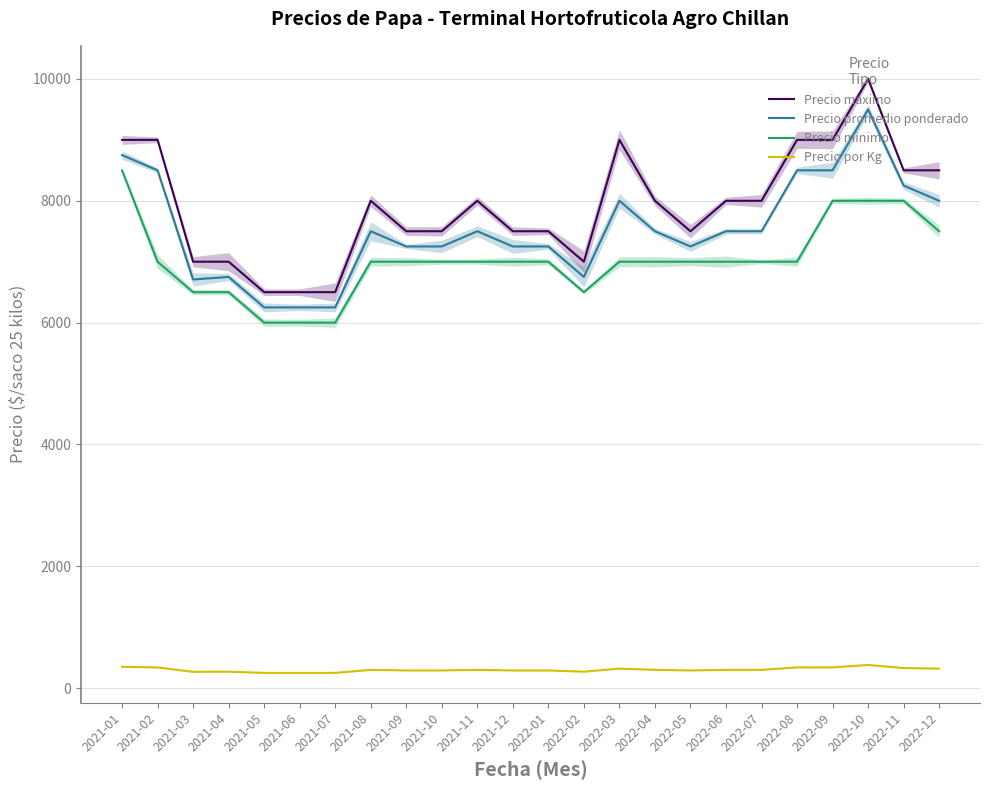

What is the highest value of the Precio minimo series?

8500